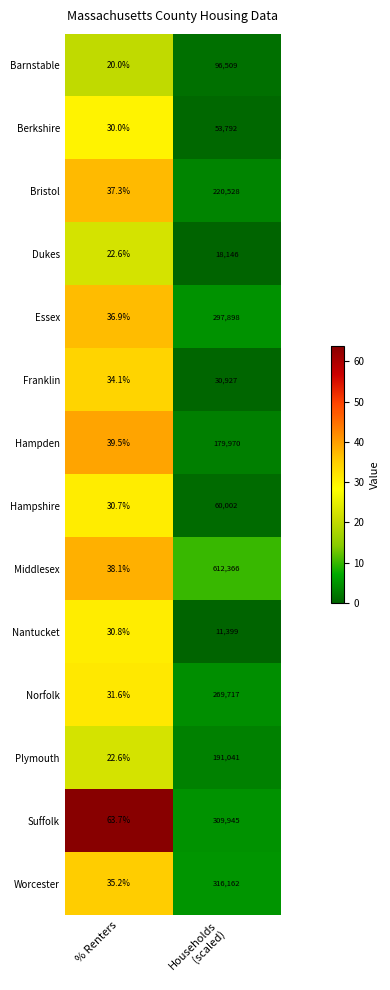

What is the spread (max minus min) of values at % Renters?

43.7